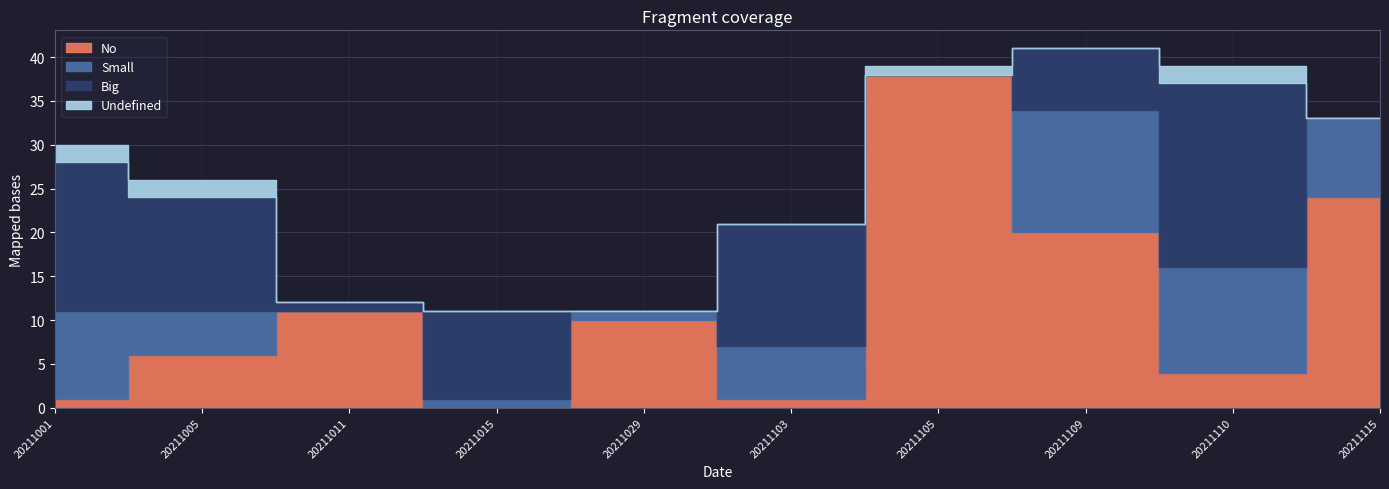

True or false: Big has more than 0 points higher than both neighbors.

True